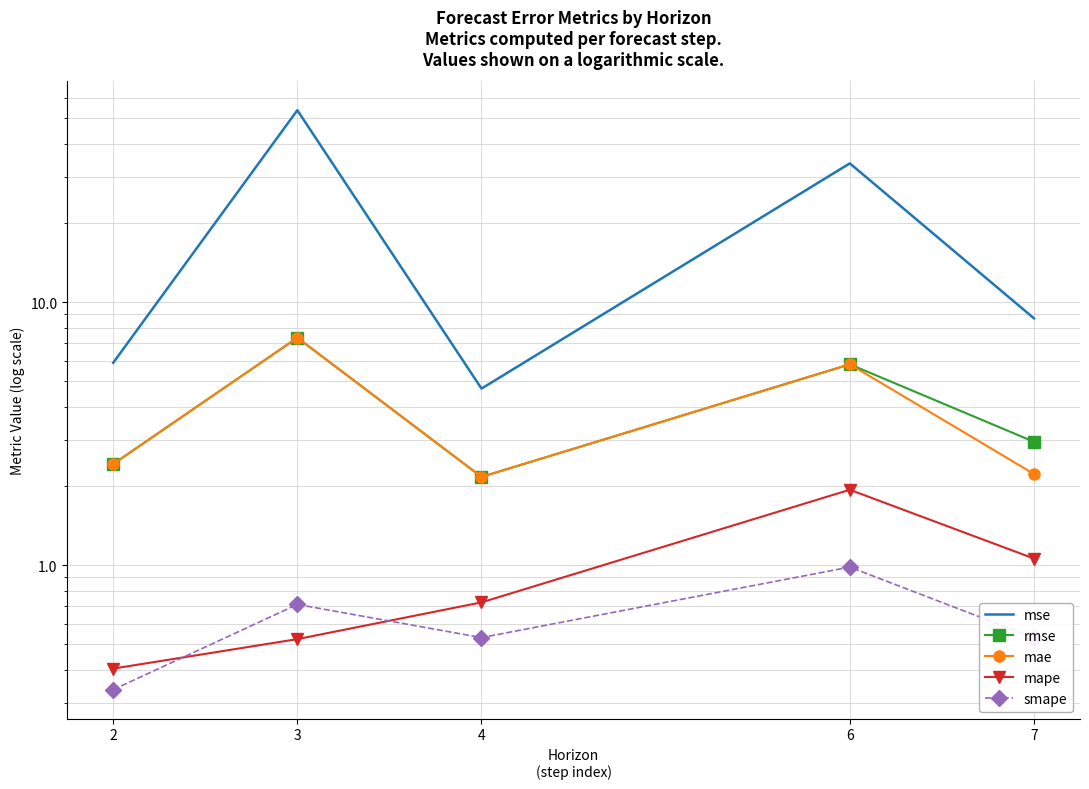

True or false: mape and mae intersect in this chart.

False